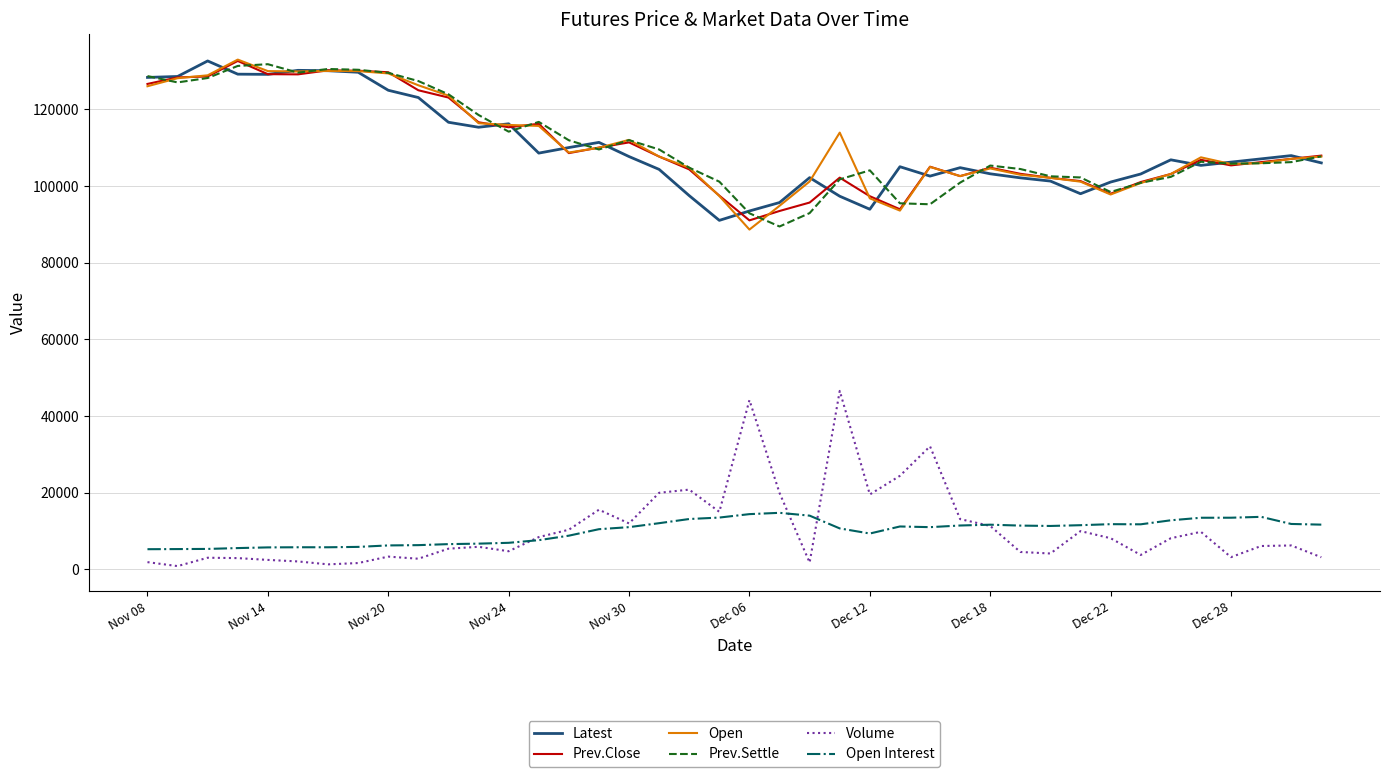

True or false: Latest and Open Interest intersect in this chart.

False